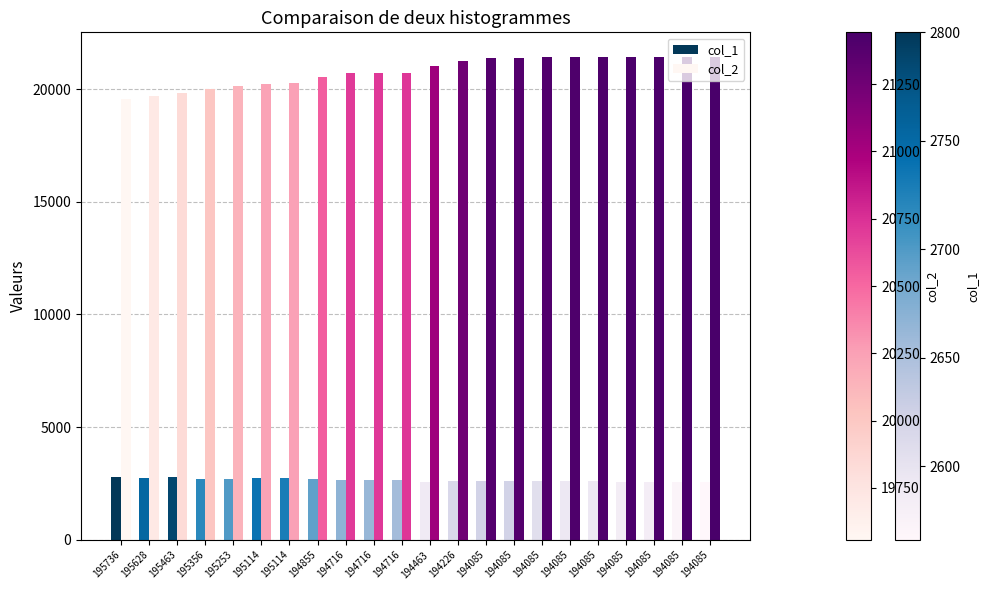

Rank the series at 194085 from lowest to highest value.

col_1, col_2